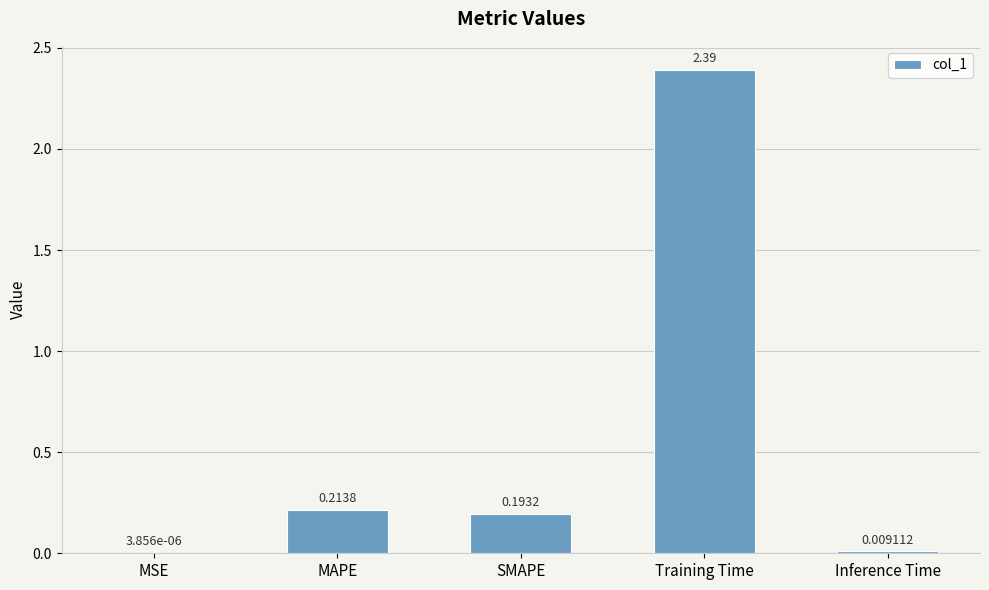

Which has a higher value, Inference Time or SMAPE?

SMAPE